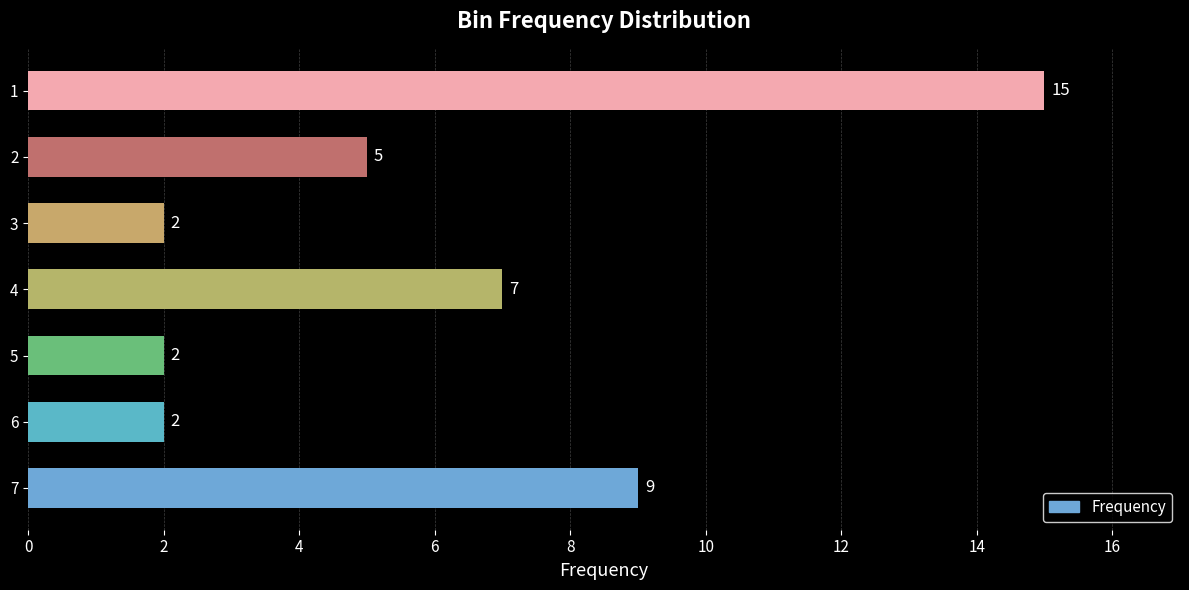

How many data points are less than 5?

3